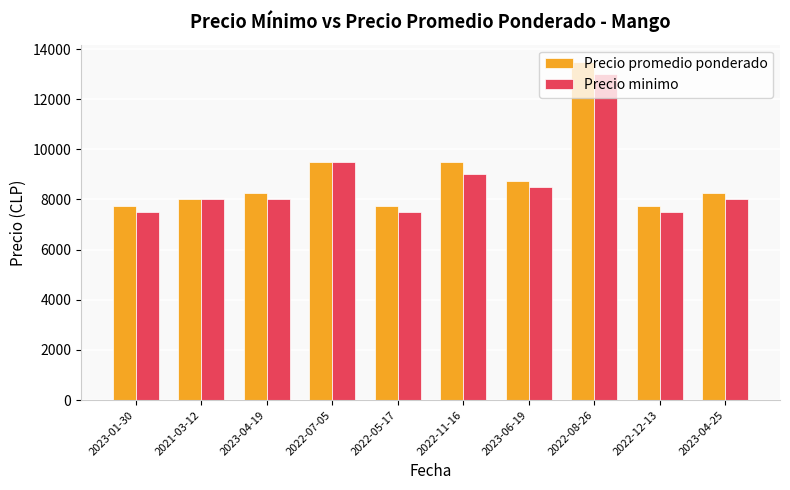

Which series has the widest spread of values?

Precio promedio ponderado